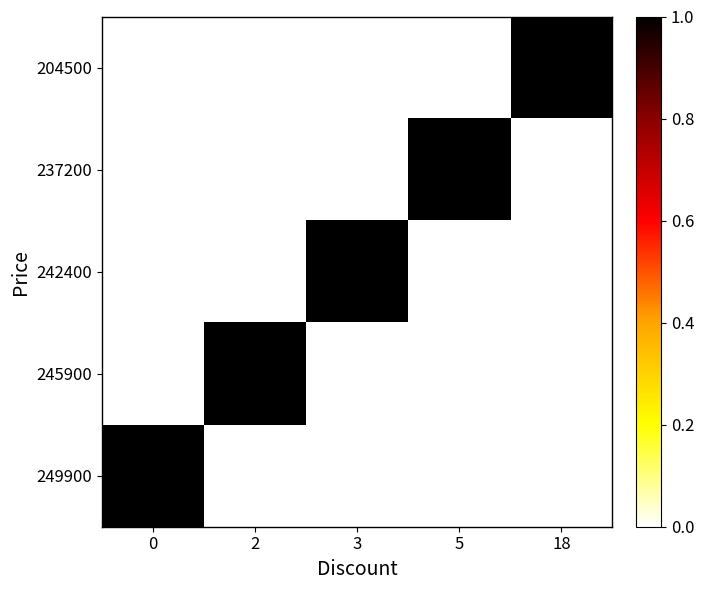

What is the total value across all series at 2?

1